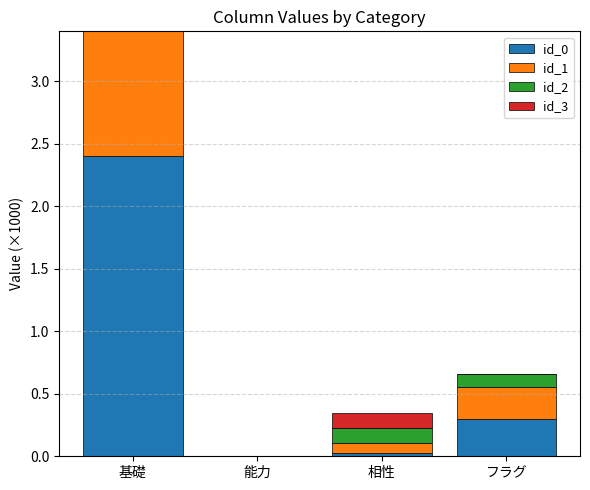

At which category is the sum across all series the highest?

基礎